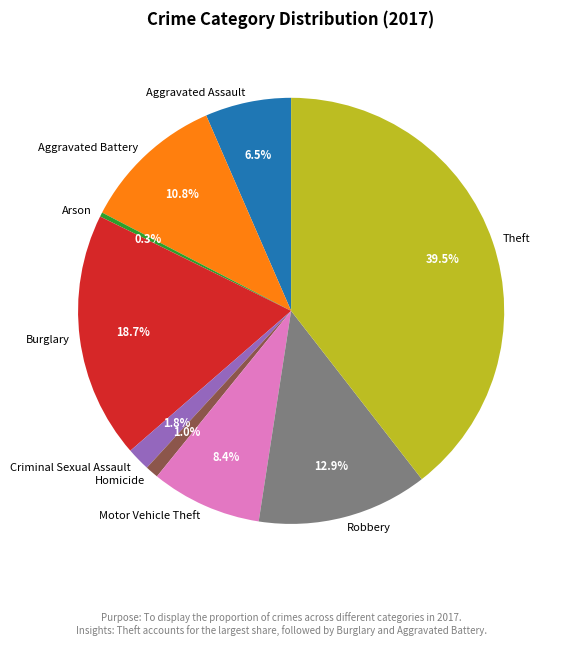

Does Criminal Sexual Assault represent more than half of the total?

No